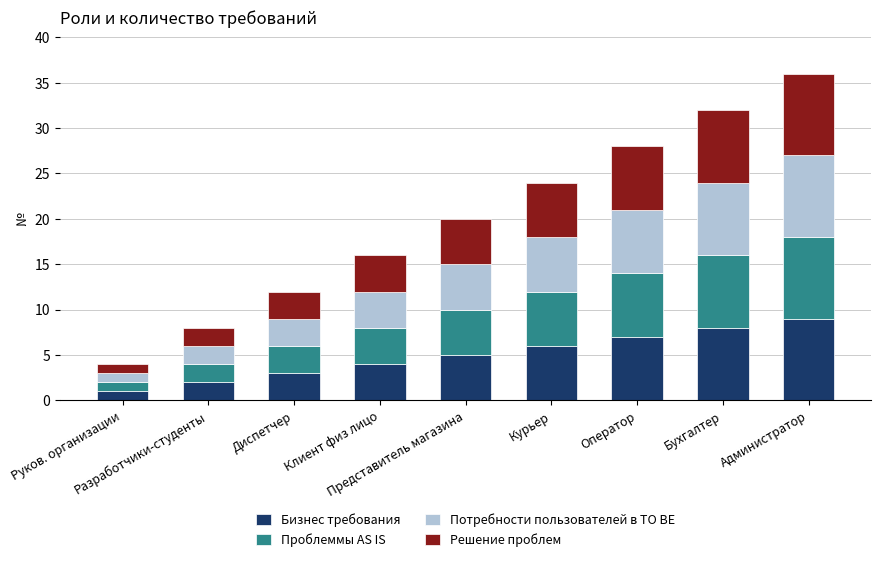

What is the average value of the Бизнес требования series?

5